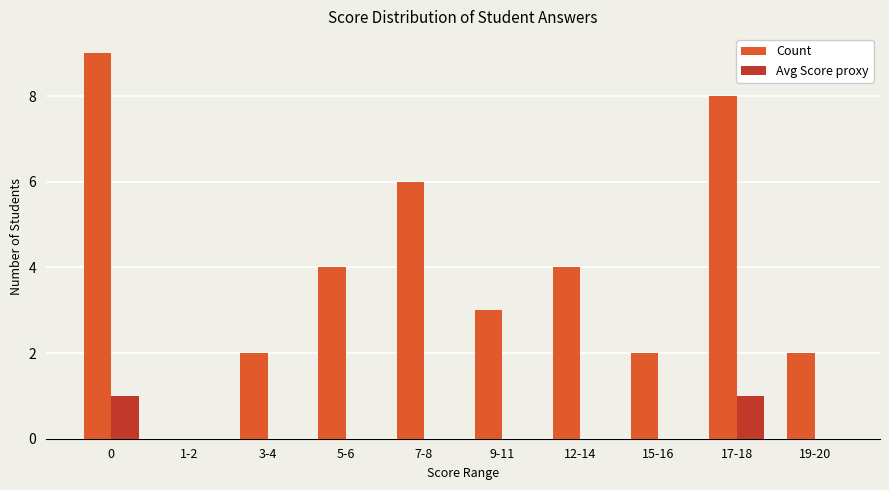

Count the Avg Score proxy values in the range 0 to 1.

10